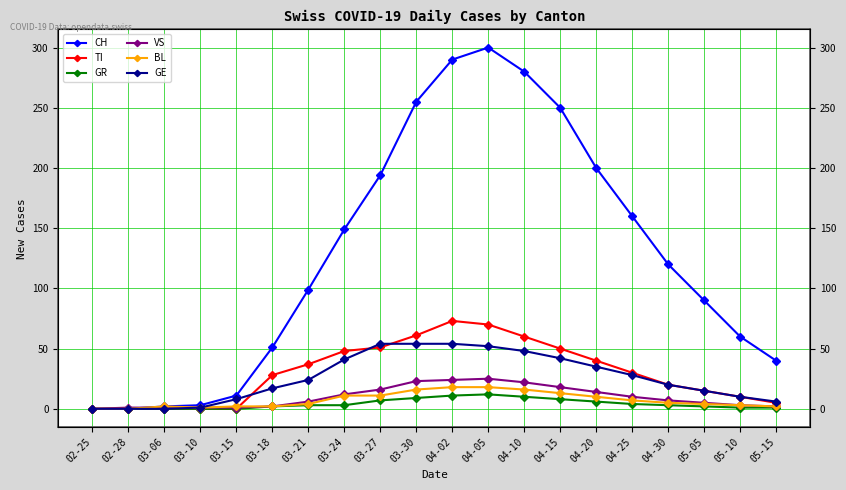

What are all the series names shown in the legend?

CH, TI, GR, VS, BL, GE